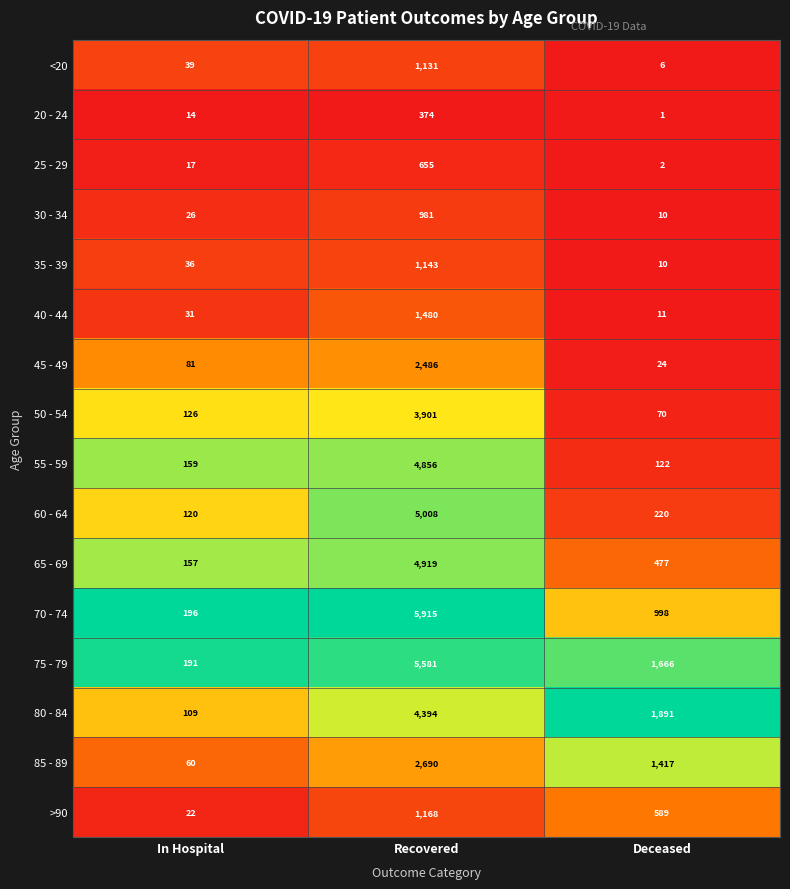

What is the sum of the 40 - 44 values at Deceased and In Hospital?

42